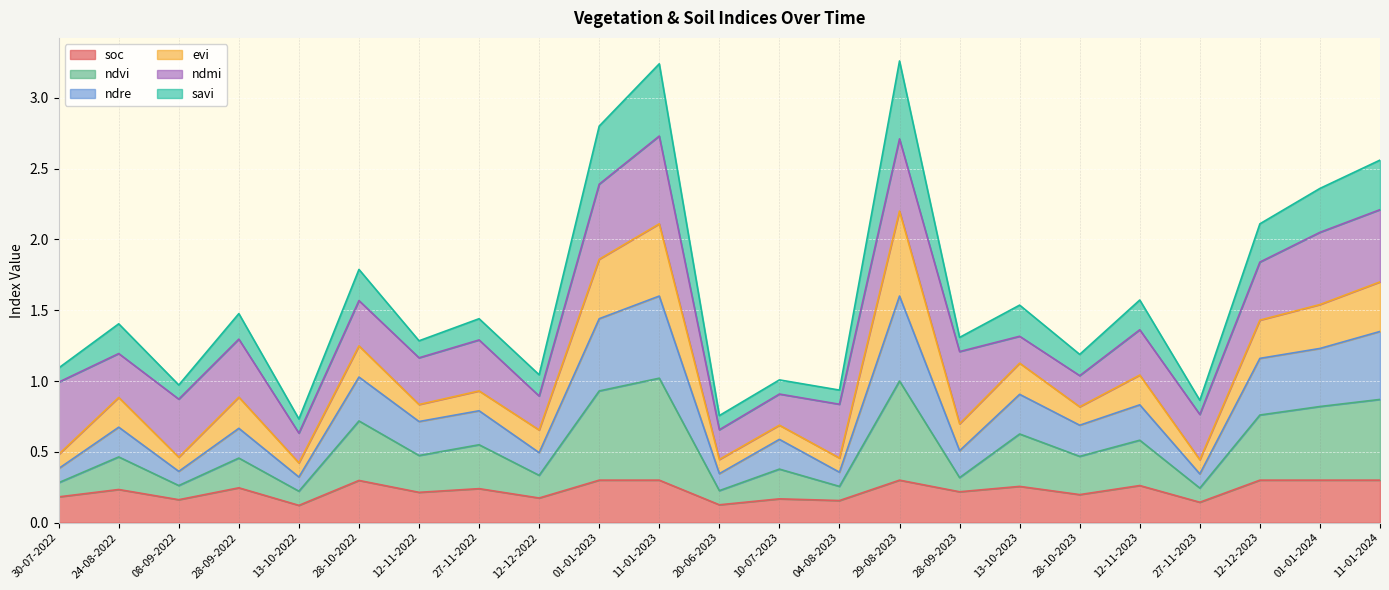

The value of soc at 28-09-2023 is 0.1. True or false?

False